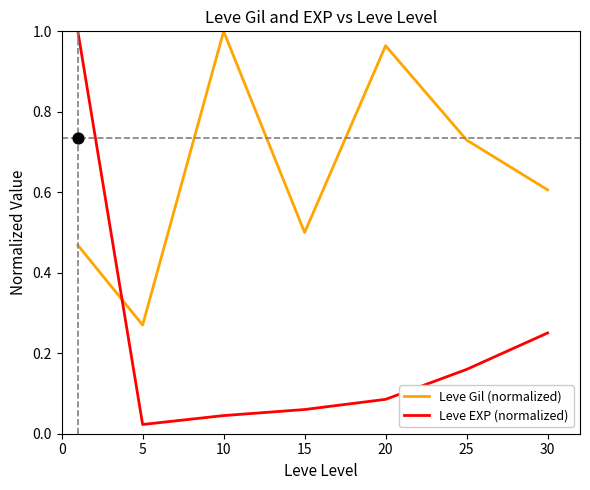

What are all the series names shown in the legend?

Leve Gil (normalized), Leve EXP (normalized)